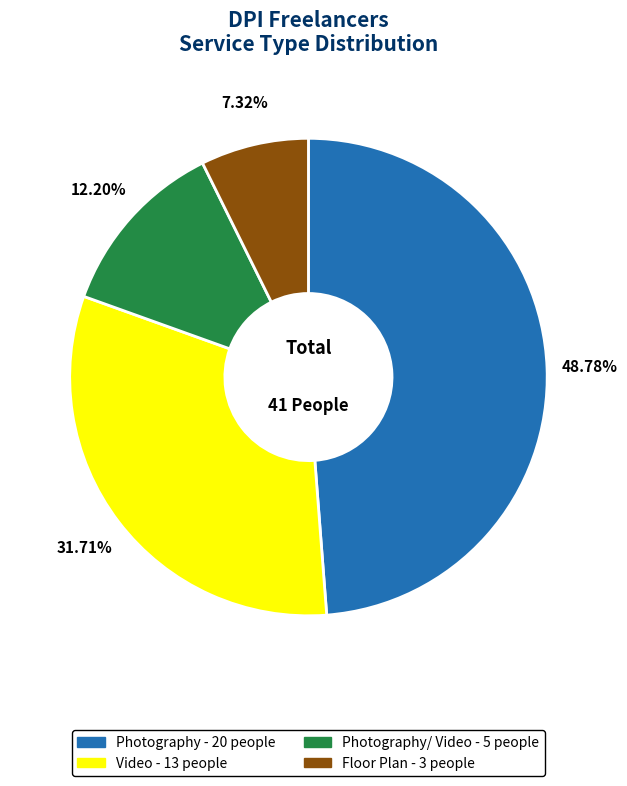

Is there a majority slice in this chart?

No